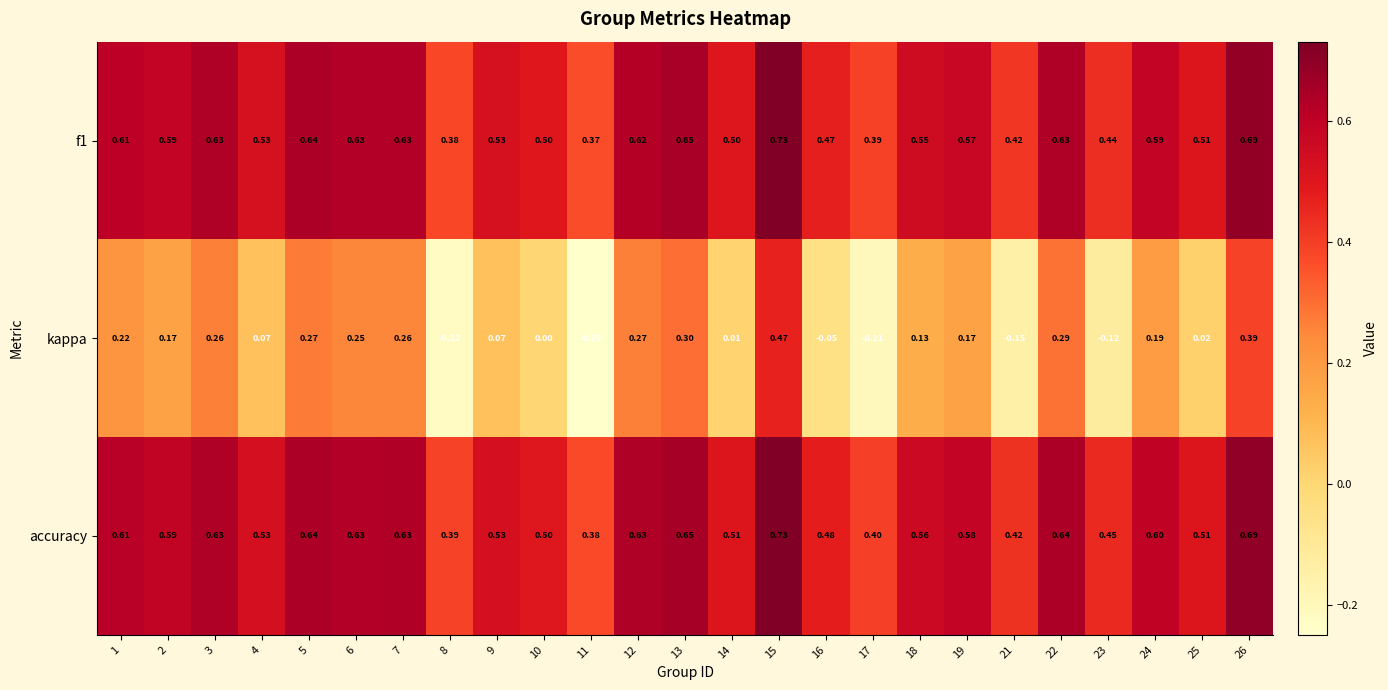

Which series has the largest range (max minus min)?

kappa